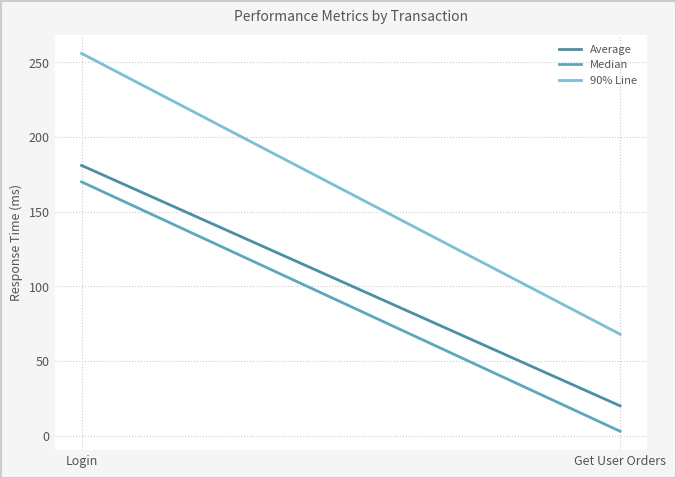

True or false: Median has a value of 3 at Get User Orders.

True